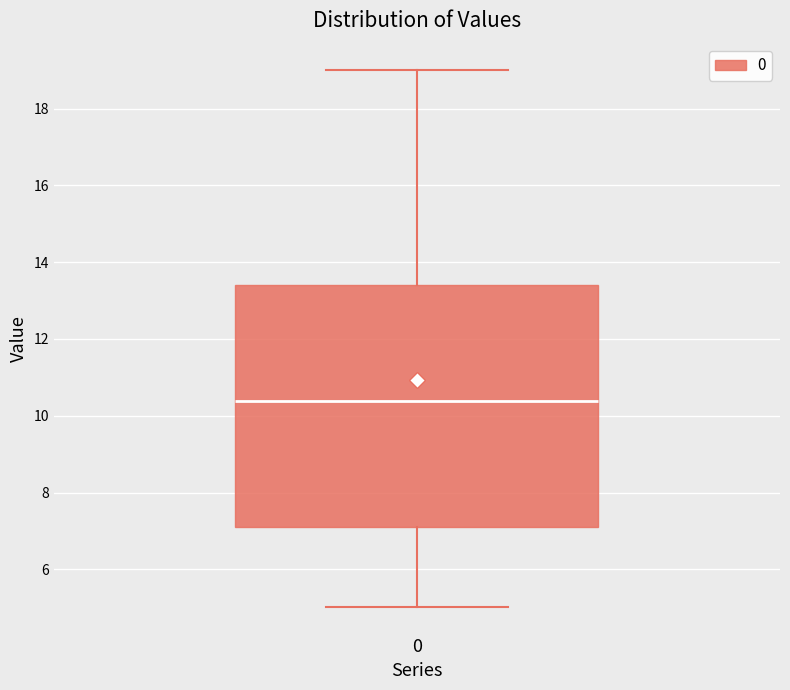

Where does the upper whisker of the box at x = 0 end on the y-axis? The values are not printed on the chart, so give them approximately, as read against the axis.

19.0